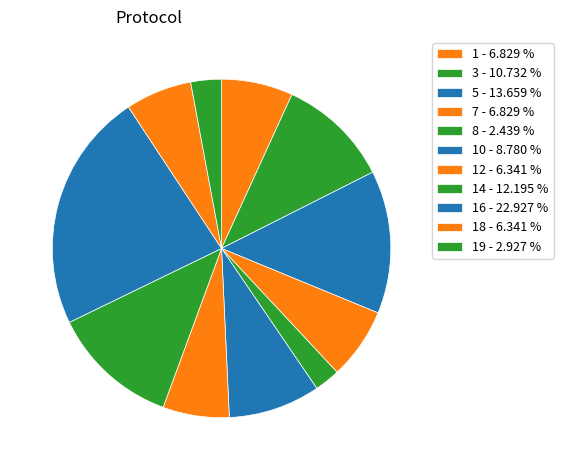

Is there any slice that represents more than half of the pie?

No